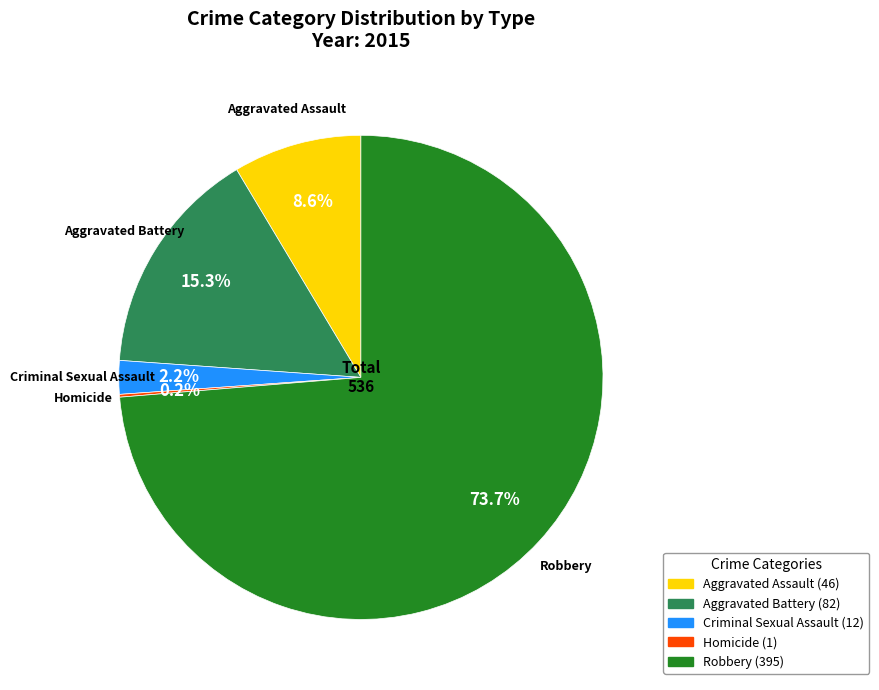

Does Robbery account for over 50% of the chart?

Yes